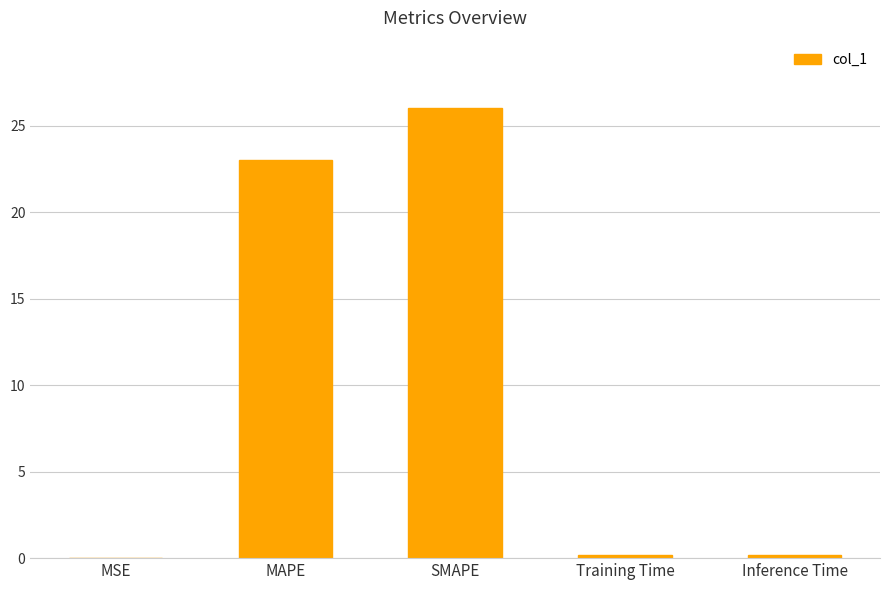

What is the sum of all values?

49.5